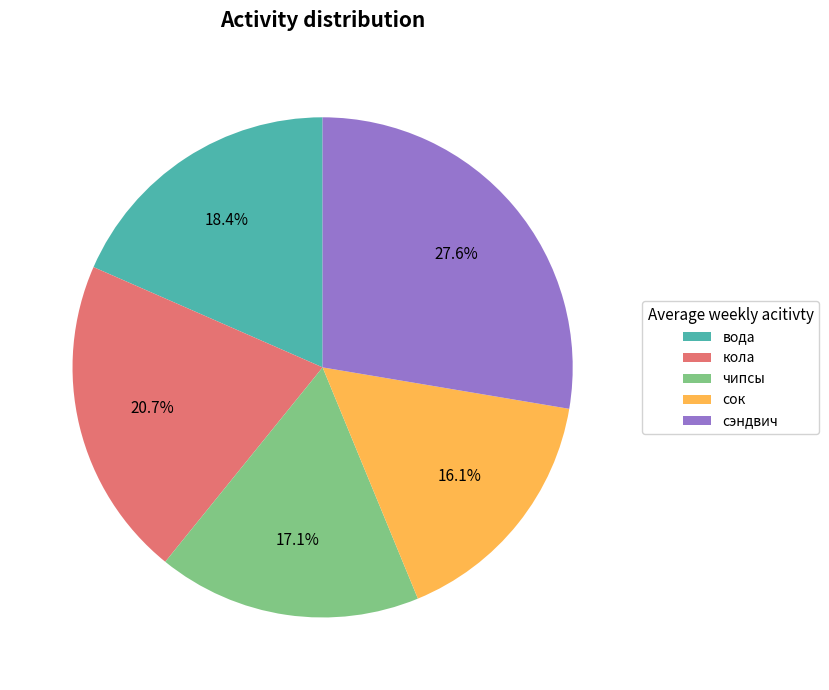

Is it true that сок is 30% of the pie?

False